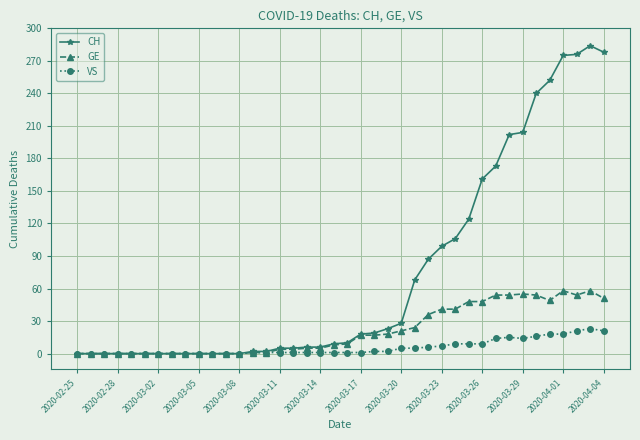

What are all the series names shown in the legend?

CH, GE, VS